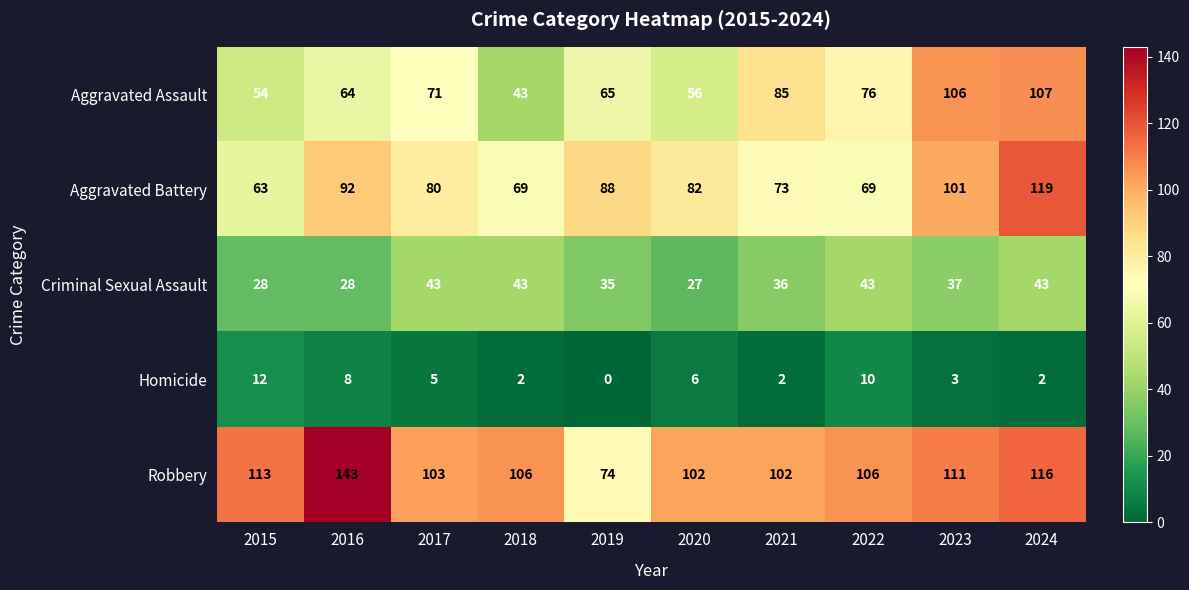

Which series has the largest range (max minus min)?

Robbery